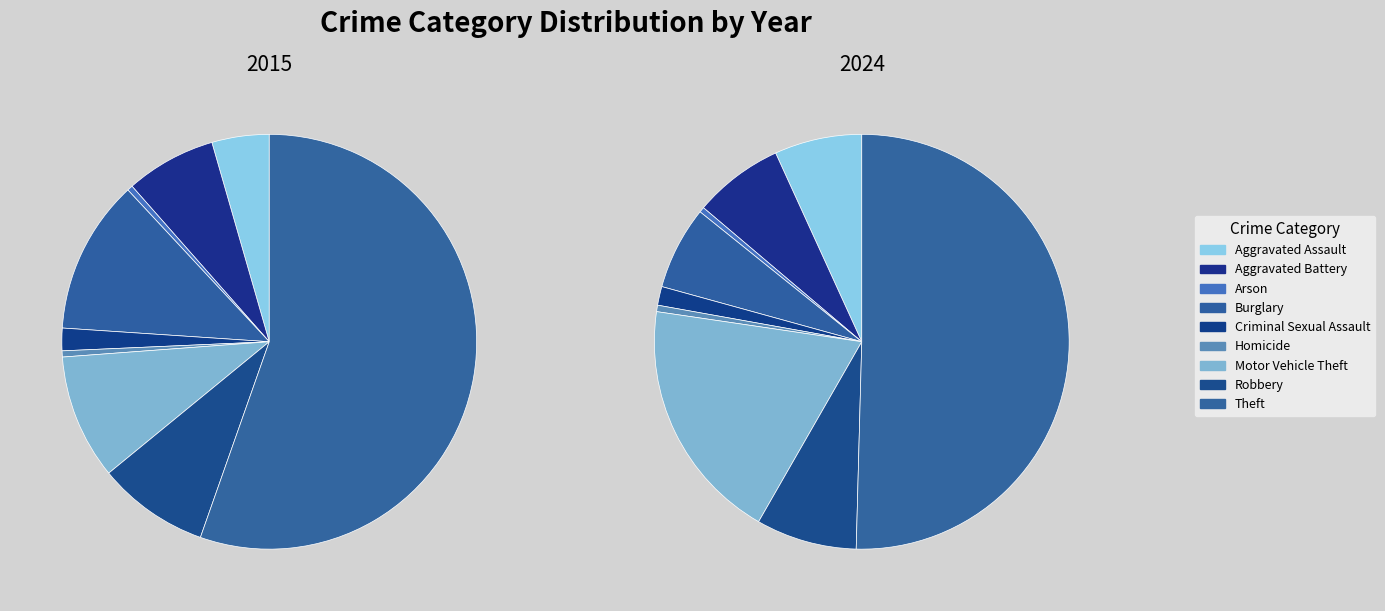

To the nearest percent, what is the difference between the Motor Vehicle Theft and Aggravated Battery slice percentages?

12%